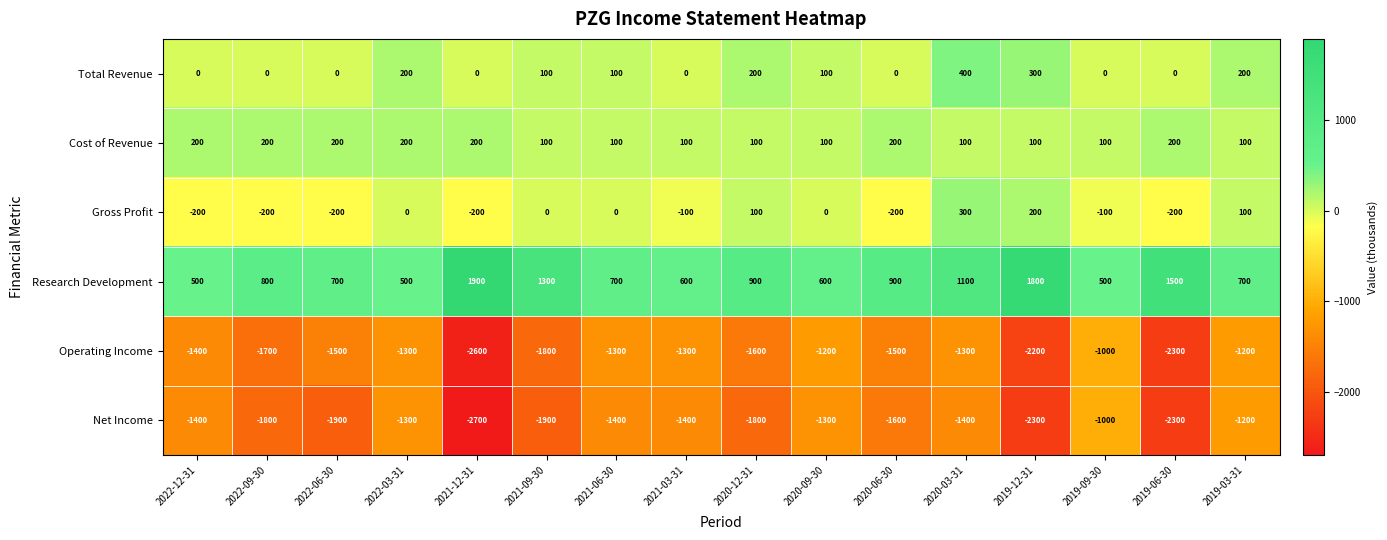

What is the difference between the maximum and minimum values in the Research Development series?

1400